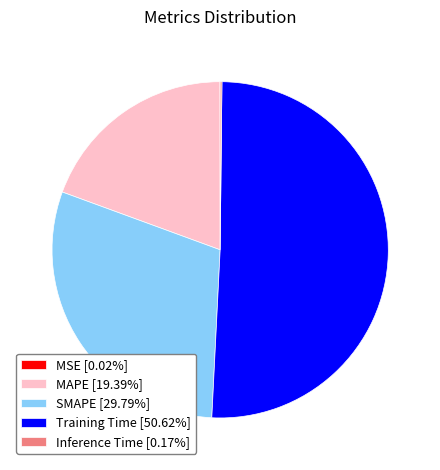

Is there a majority slice in this chart?

Yes